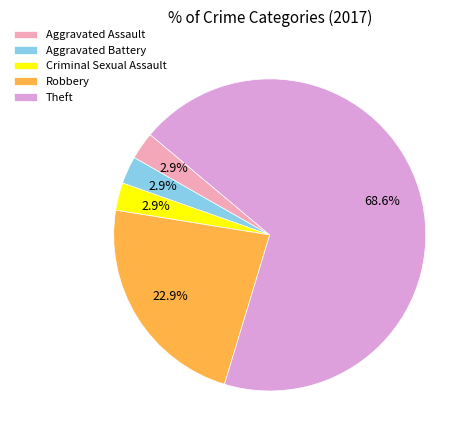

Does any single category account for the majority?

Yes